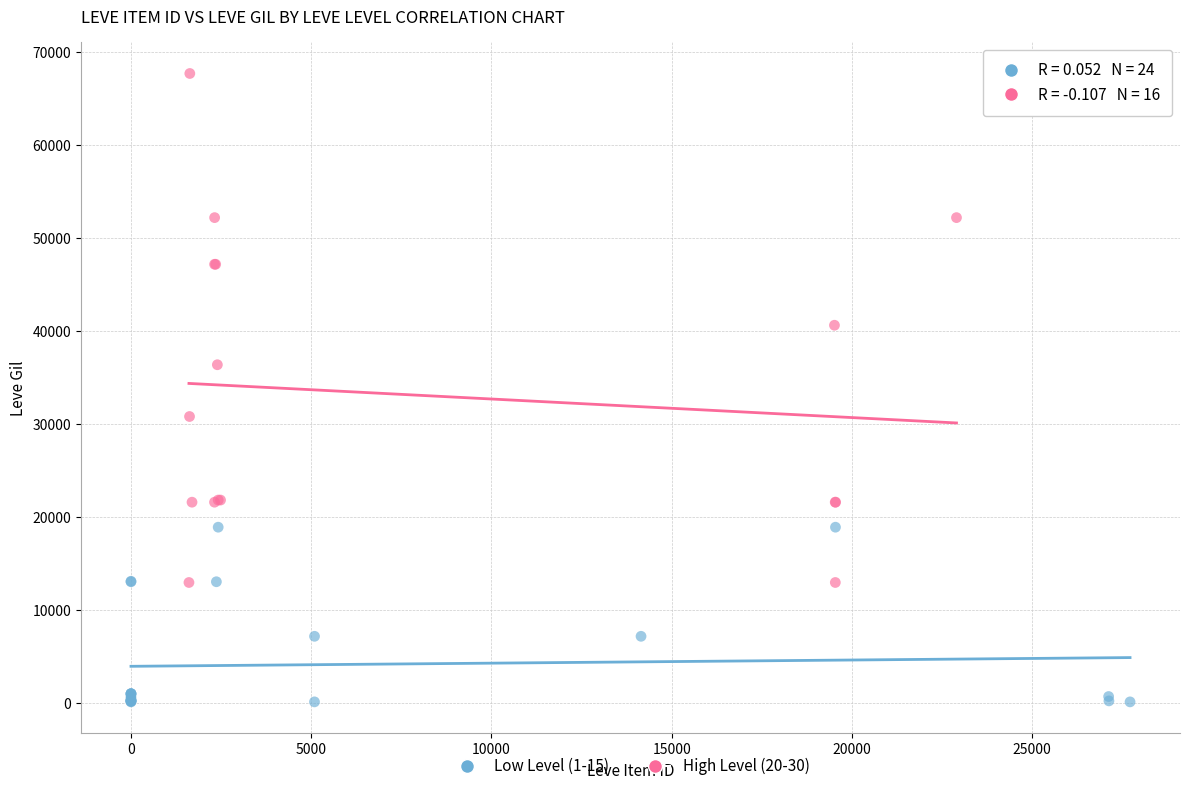

Which series reaches the maximum Y coordinate?

High Level (20-30)